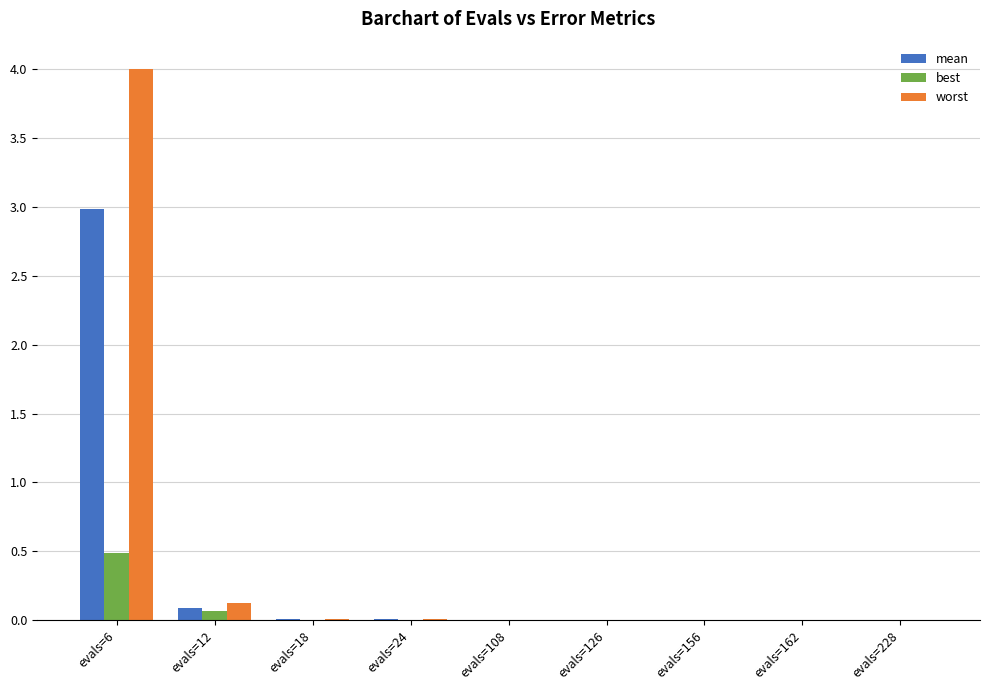

How many data points does each series have?

9